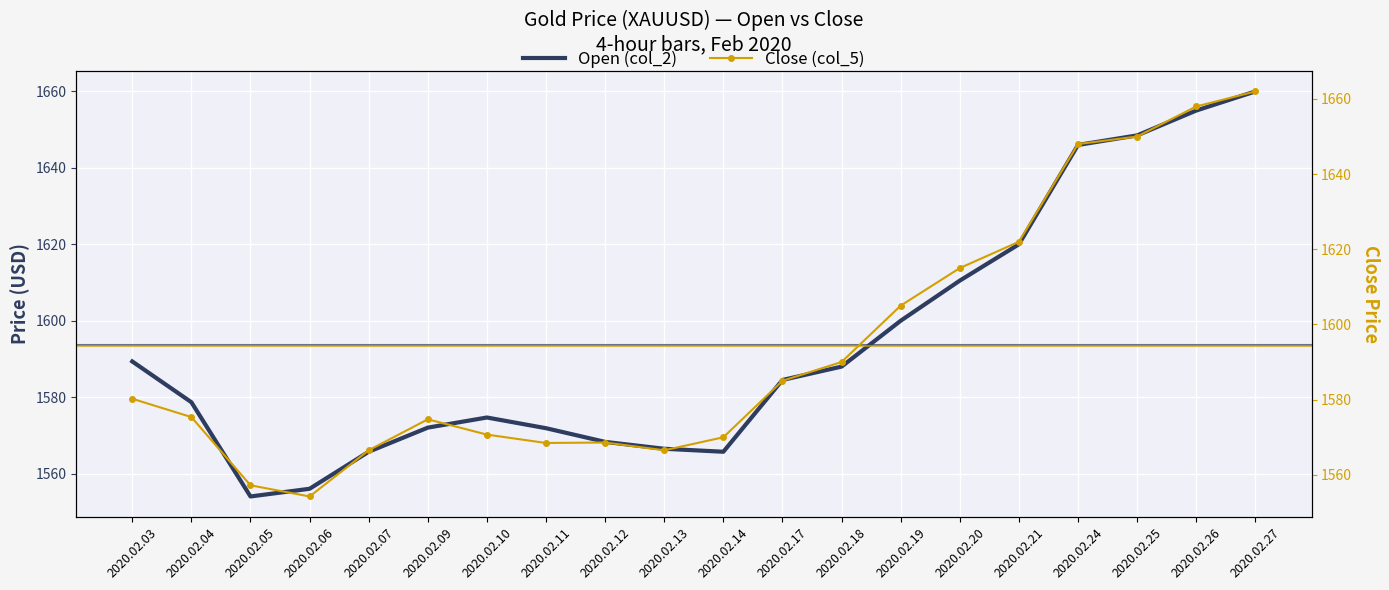

Which series changed the most between 2020.02.14 and 2020.02.18?

Open (col_2)